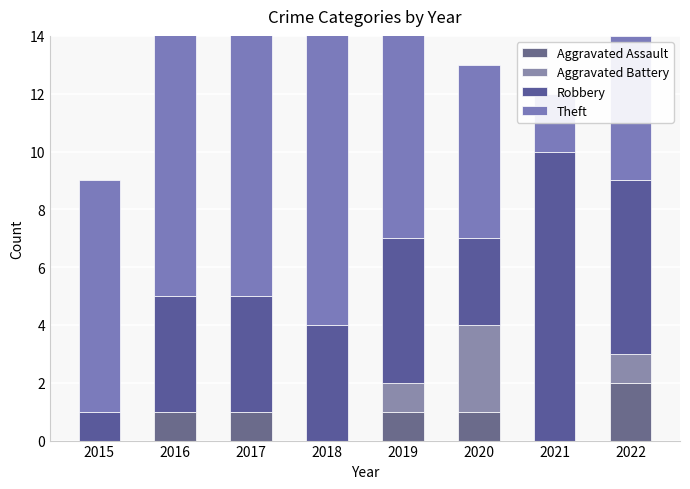

Count the Theft values in the range 6 to 11.

5